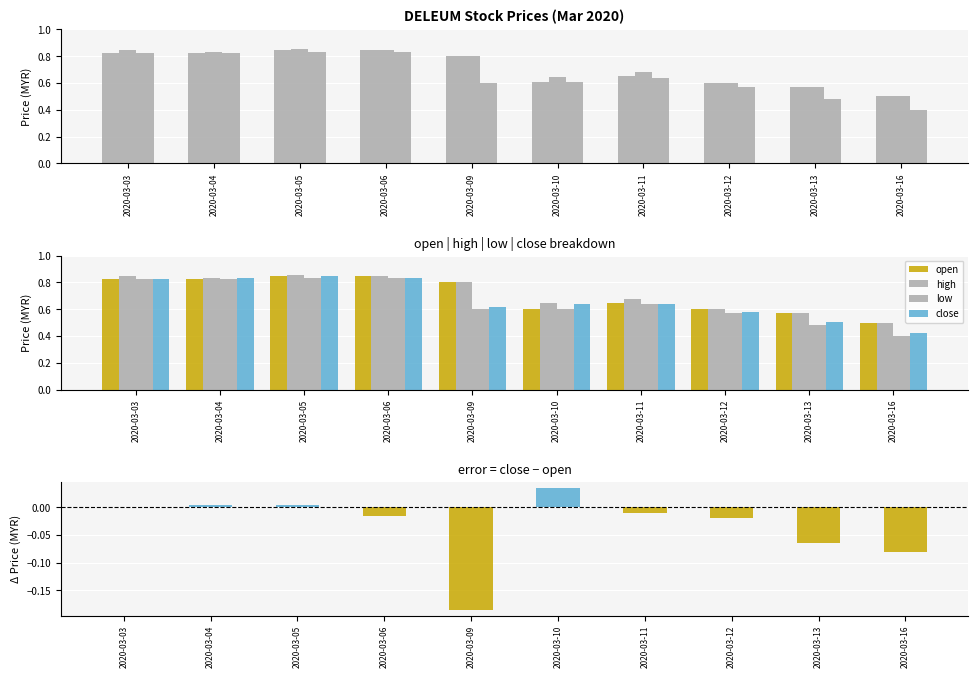

Is it true that open equals 0.8 at 2020-03-06?

True